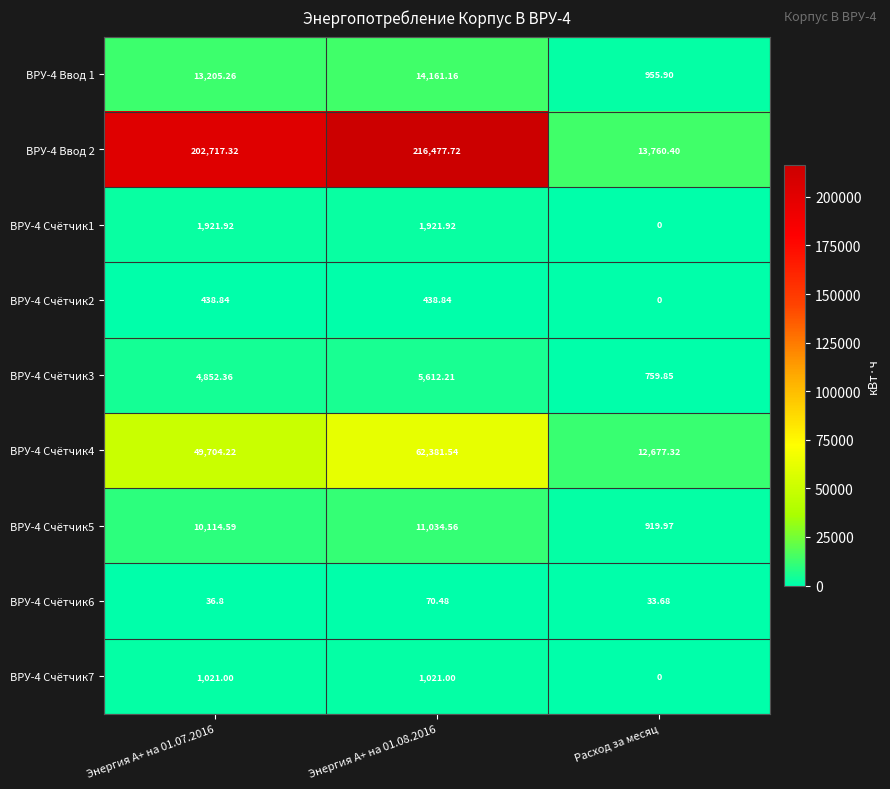

Which category has the lowest value in the ВРУ-4 Ввод 2 series?

Расход за месяц